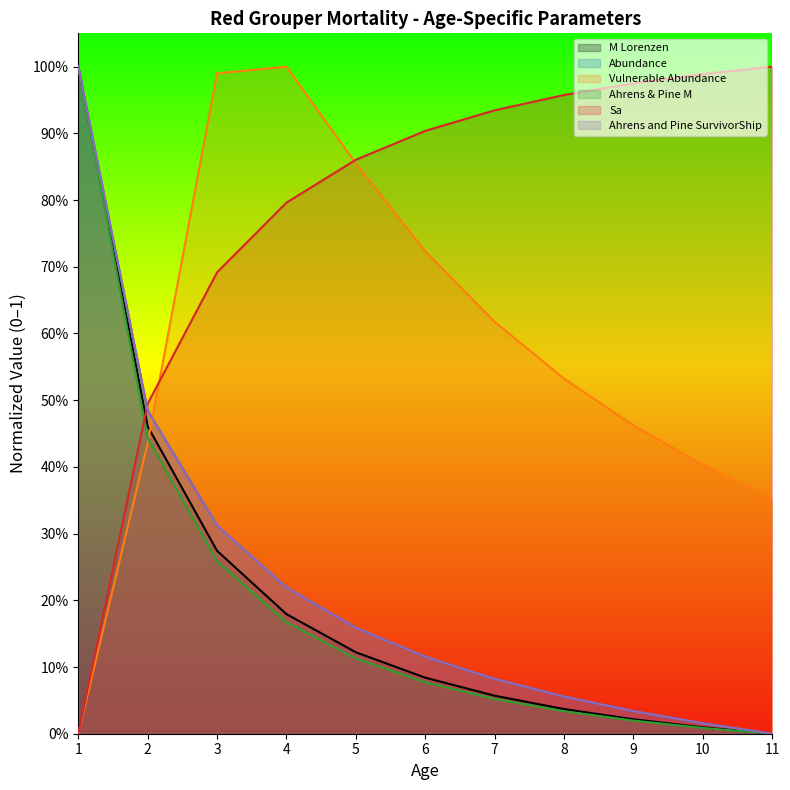

At which category is the sum across all series the highest?

1